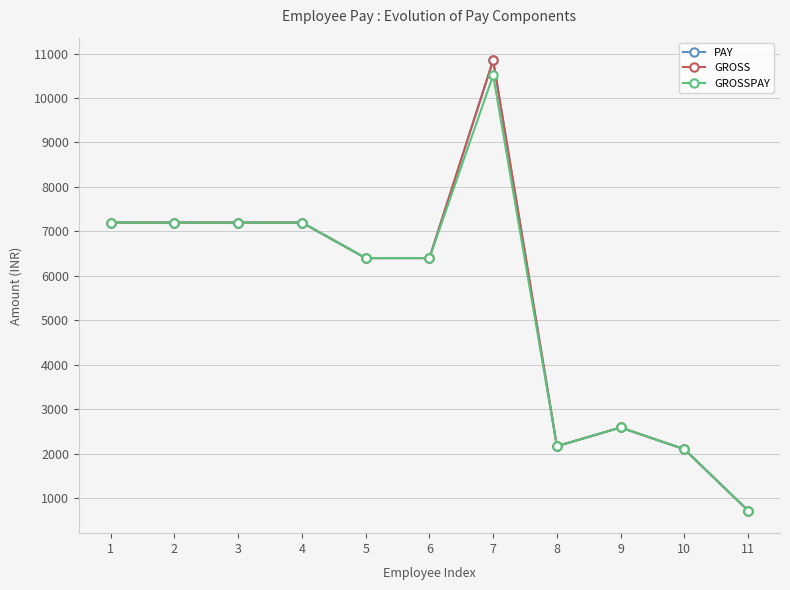

Is this an area chart (filled region under the line)?

No